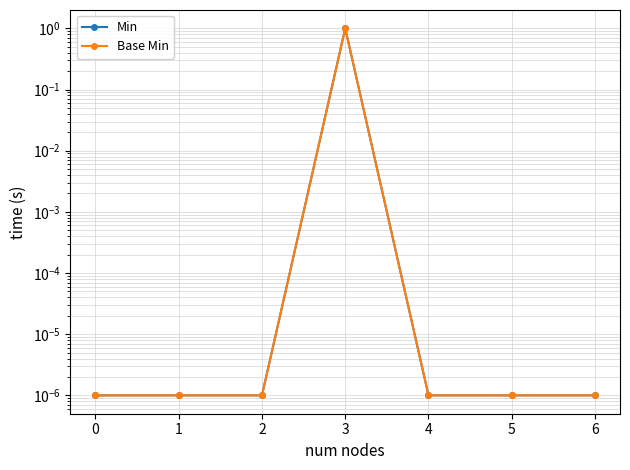

What is the difference between the Base Min values at 1 and 3?

1.0